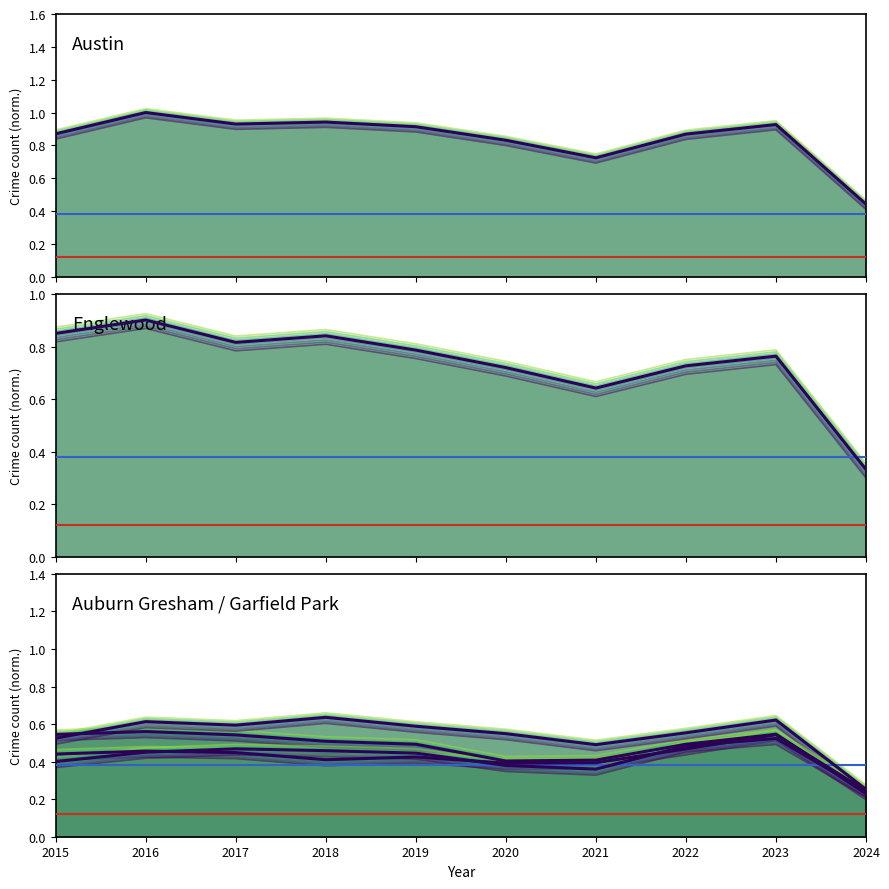

How many Auburn Gresham values are between 0 and 1?

10